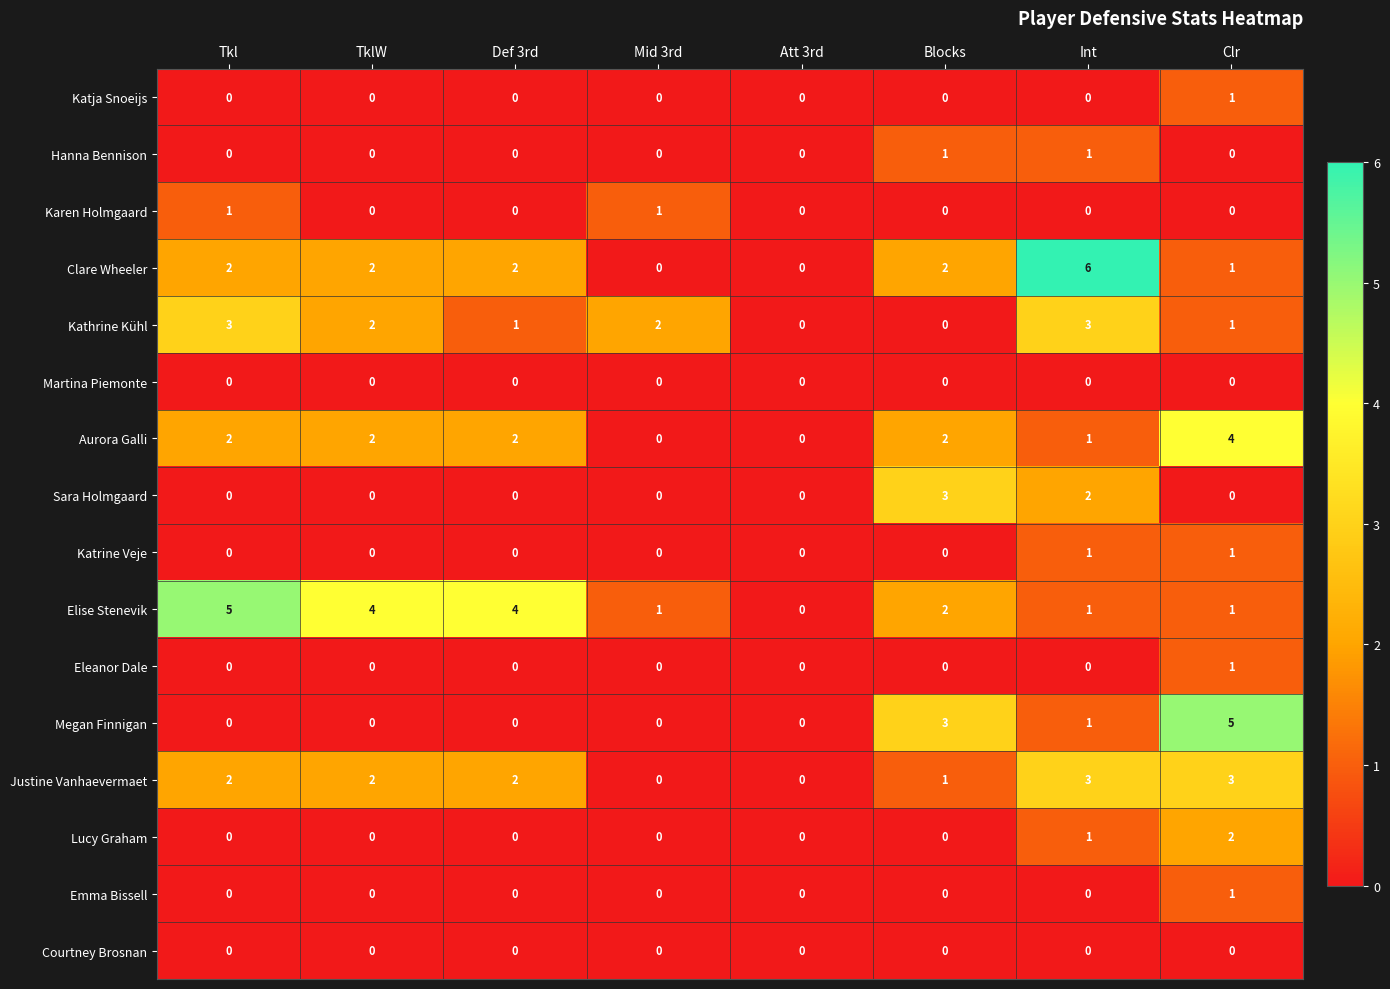

What is the difference between the maximum and second lowest values in the Sara Holmgaard series?

3